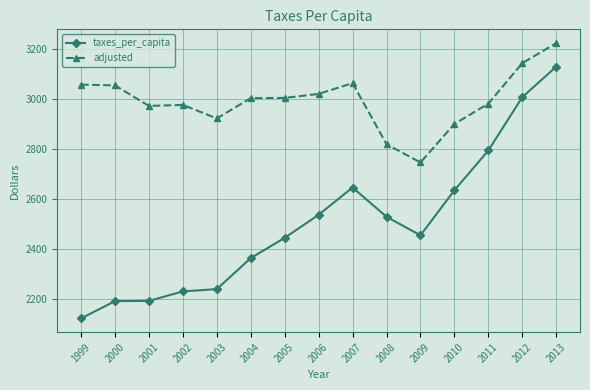

Read the adjusted value at 2011, to the nearest 50.

3000